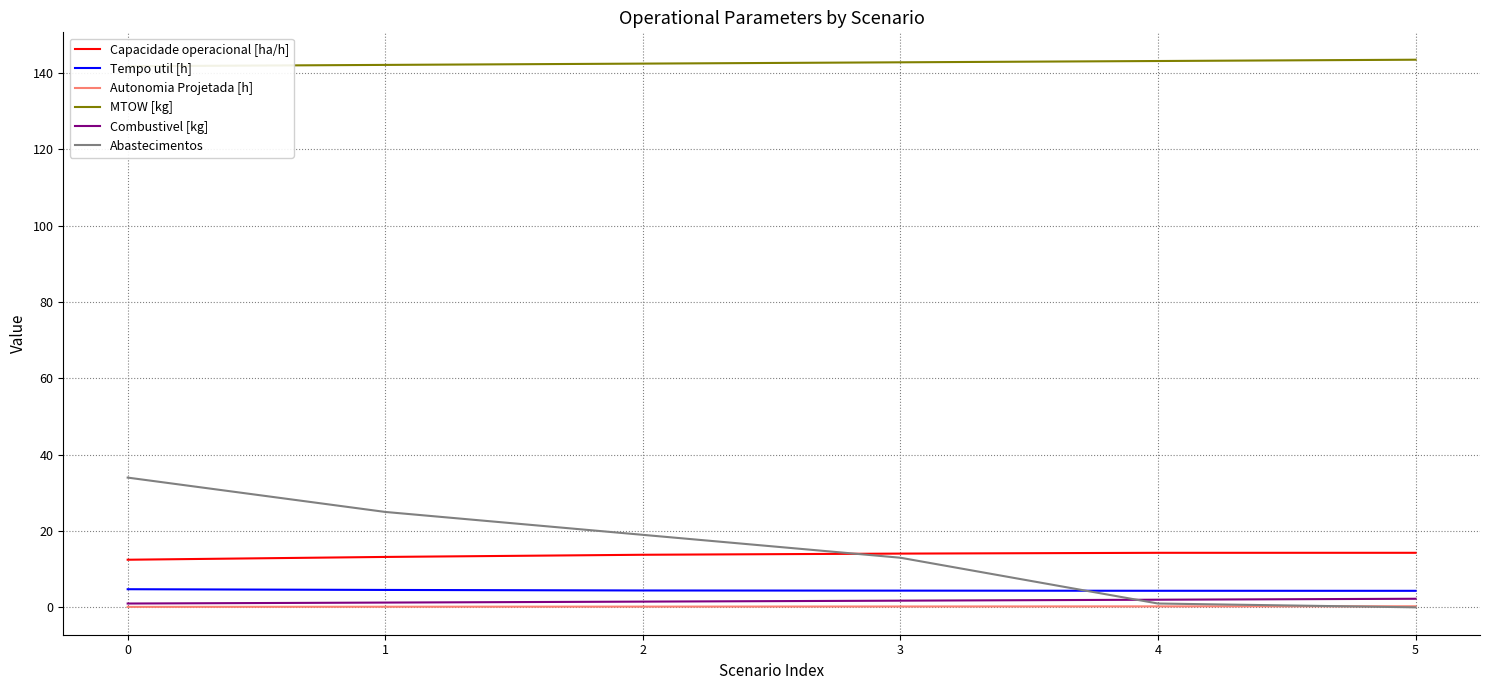

Which category has the highest value in the Autonomia Projetada [h] series?

5